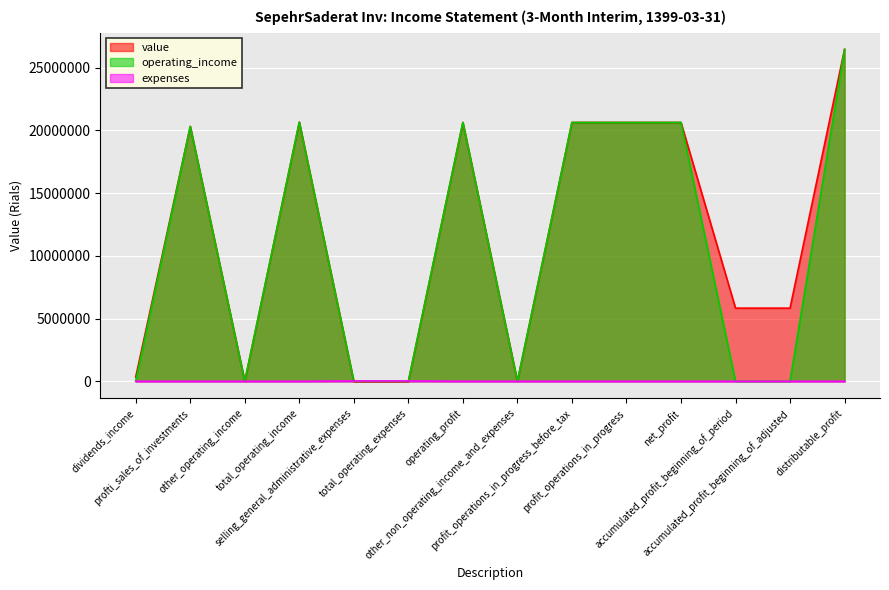

Reading right to left, transcribe all the data shown in this chart.

value: distributable_profit=26468648	accumulated_profit_beginning_of_adjusted=5832009	accumulated_profit_beginning_of_period=5832009	net_profit=20636639	profit_operations_in_progress=20636639	profit_operations_in_progress_before_tax=20636639	other_non_operating_income_and_expenses=240	operating_profit=20636399	total_operating_expenses=-24221	selling_general_administrative_expenses=-24221	total_operating_income=20660620	other_operating_income=1848	profti_sales_of_investments=20319899	dividends_income=338873
operating_income: distributable_profit=26468648	accumulated_profit_beginning_of_adjusted=0	accumulated_profit_beginning_of_period=0	net_profit=20636639	profit_operations_in_progress=20636639	profit_operations_in_progress_before_tax=20636639	other_non_operating_income_and_expenses=0	operating_profit=20636399	total_operating_expenses=0	selling_general_administrative_expenses=0	total_operating_income=20660620	other_operating_income=1848	profti_sales_of_investments=20319899	dividends_income=0
expenses: distributable_profit=0	accumulated_profit_beginning_of_adjusted=0	accumulated_profit_beginning_of_period=0	net_profit=0	profit_operations_in_progress=0	profit_operations_in_progress_before_tax=0	other_non_operating_income_and_expenses=0	operating_profit=0	total_operating_expenses=24221	selling_general_administrative_expenses=24221	total_operating_income=0	other_operating_income=0	profti_sales_of_investments=0	dividends_income=0